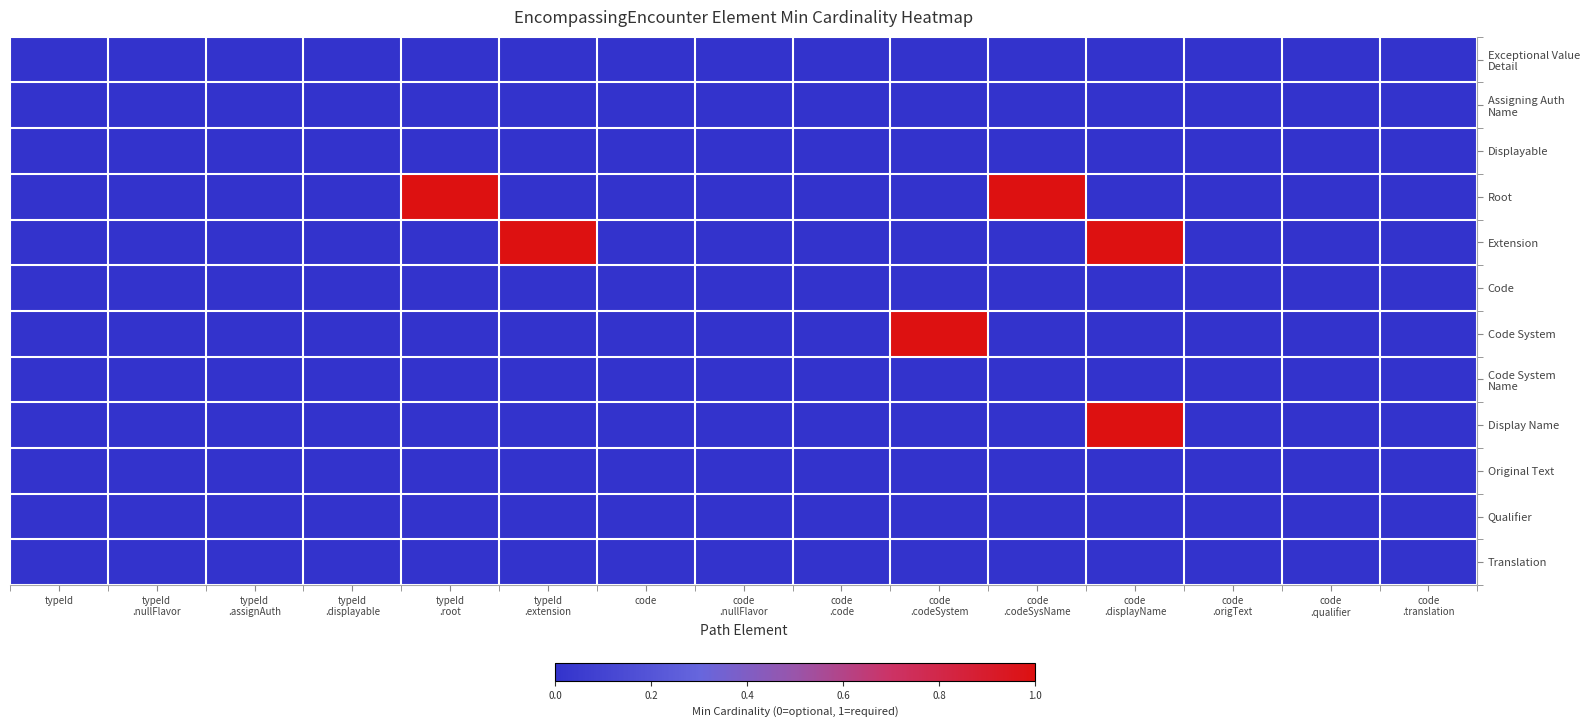

At which category is the sum across all series the highest?

code
.displayName